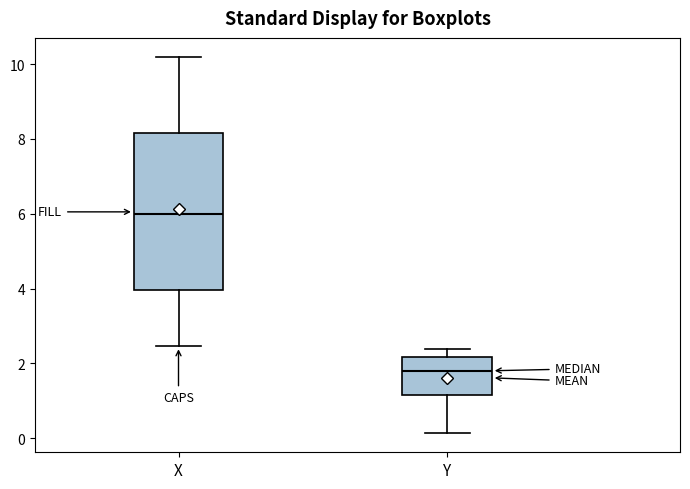

Which box has the lowest median line?

Y